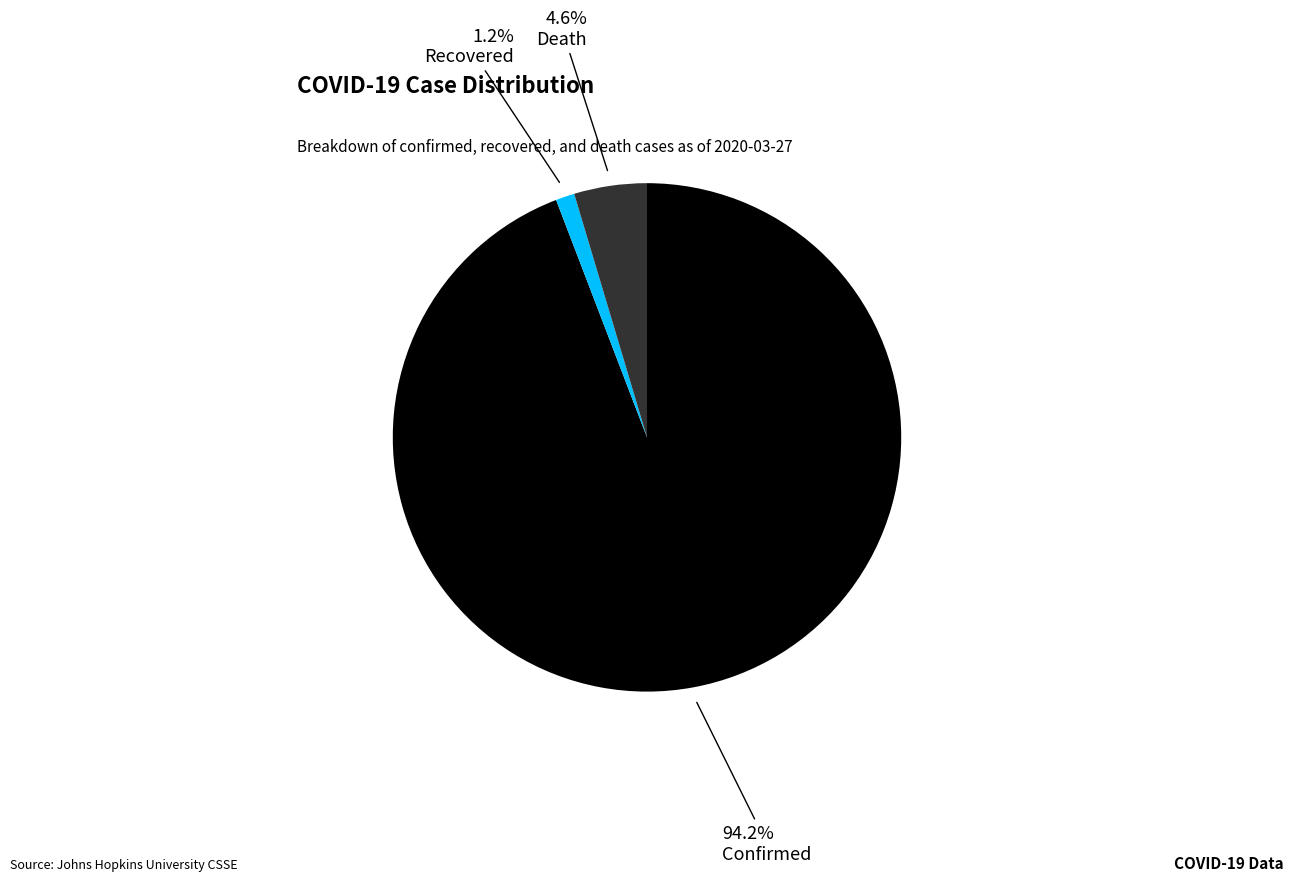

What is the largest slice in the pie chart?

Confirmed